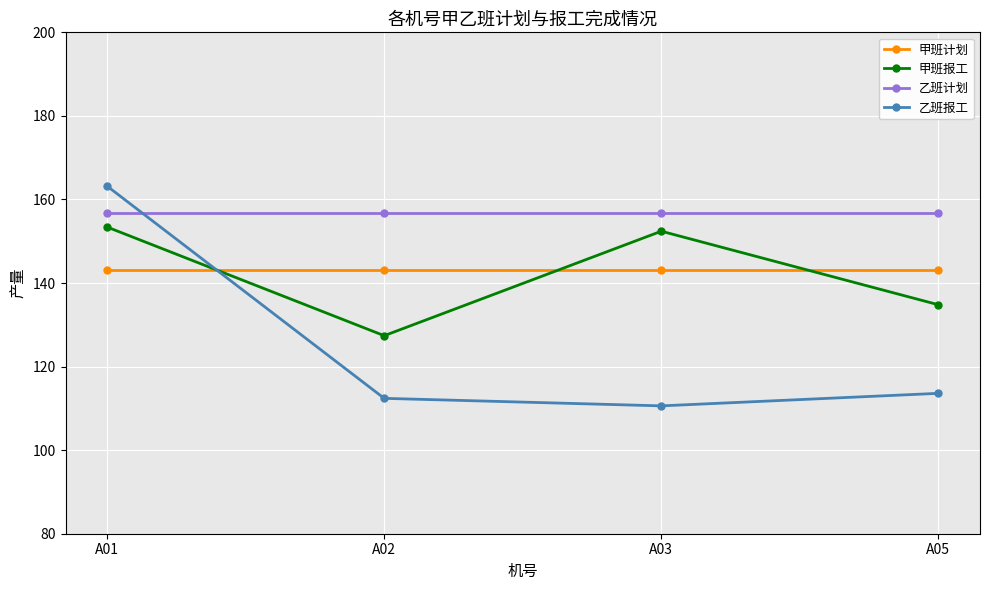

True or false: 甲班计划 has a value of 143.2 at A05.

True